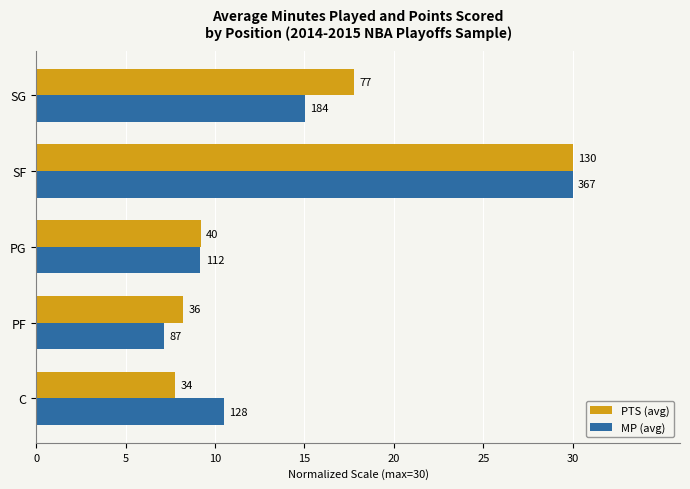

Rank the series by their average value, from lowest to highest.

MP (avg), PTS (avg)